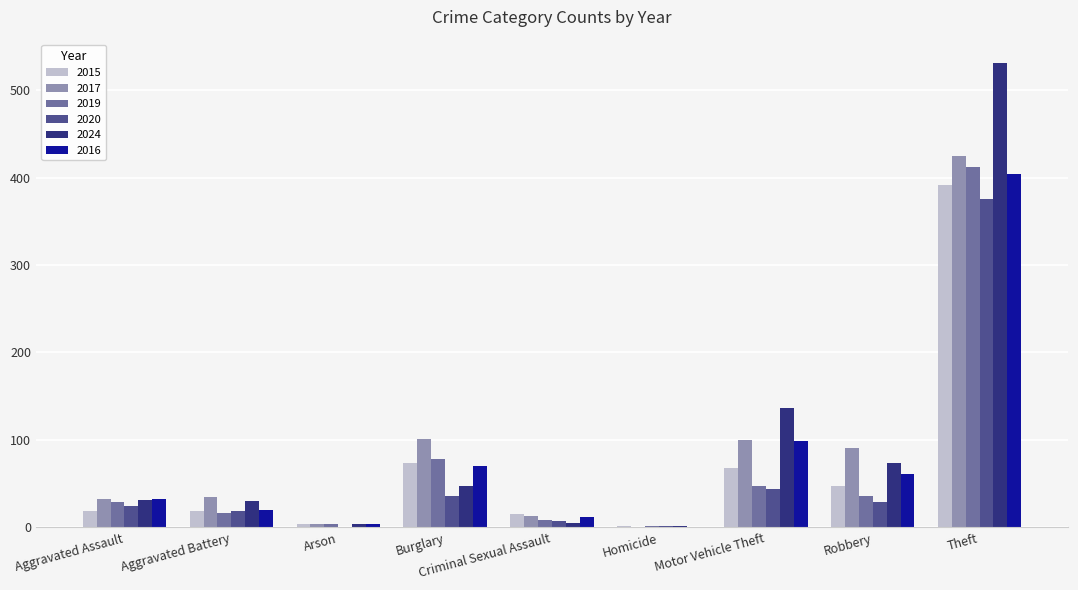

Where is 2019 nearest to the value 207?

Burglary